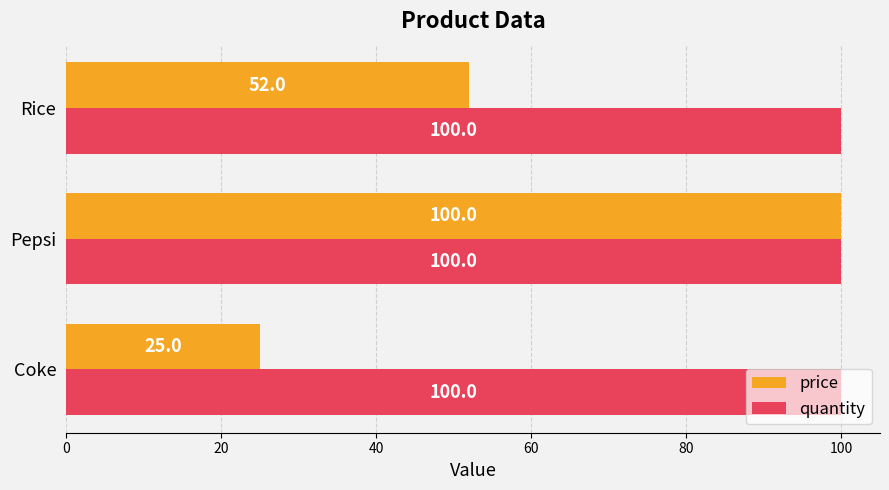

What is the maximum value for price?

100